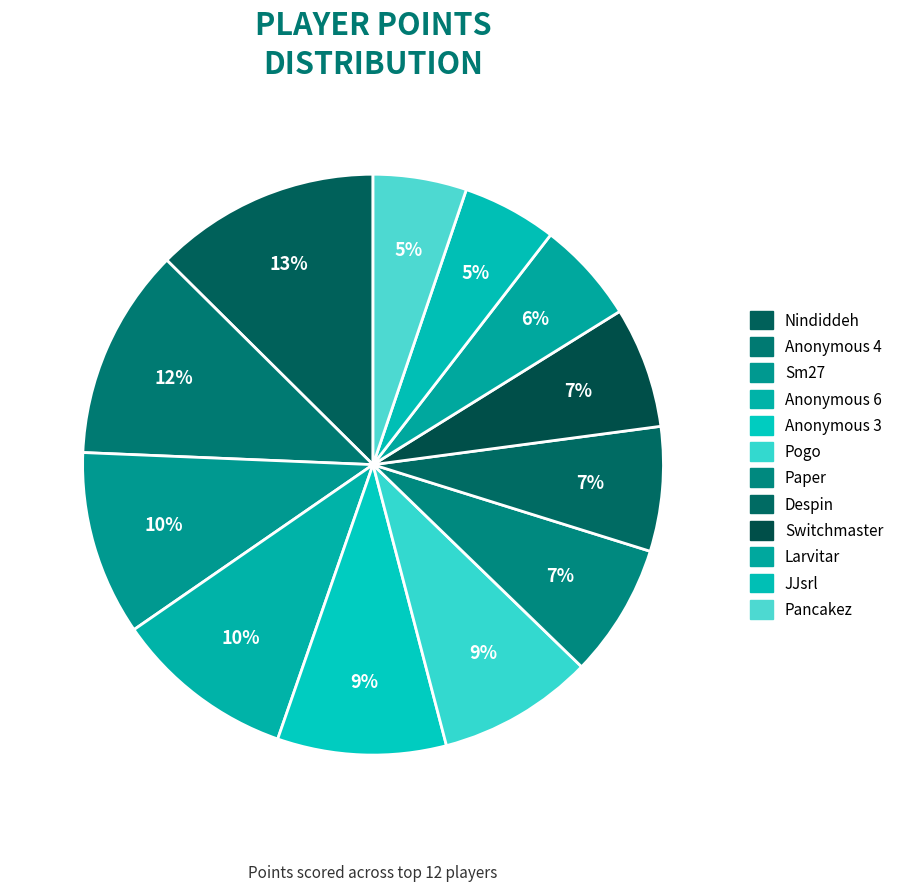

How many slices are in this pie chart?

12